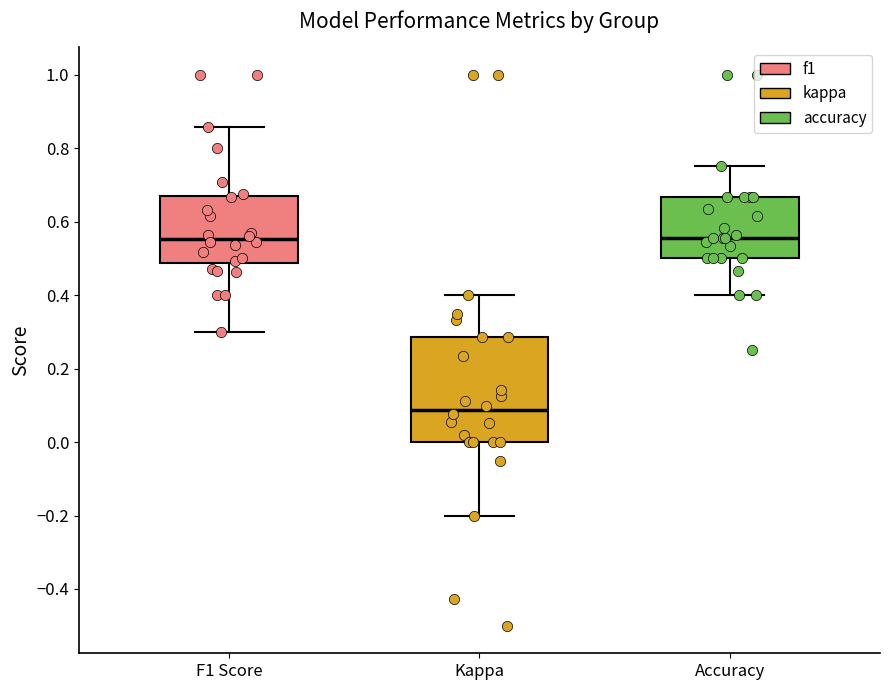

Comparing the boxes themselves (not the whiskers), which one is the tallest?

Kappa